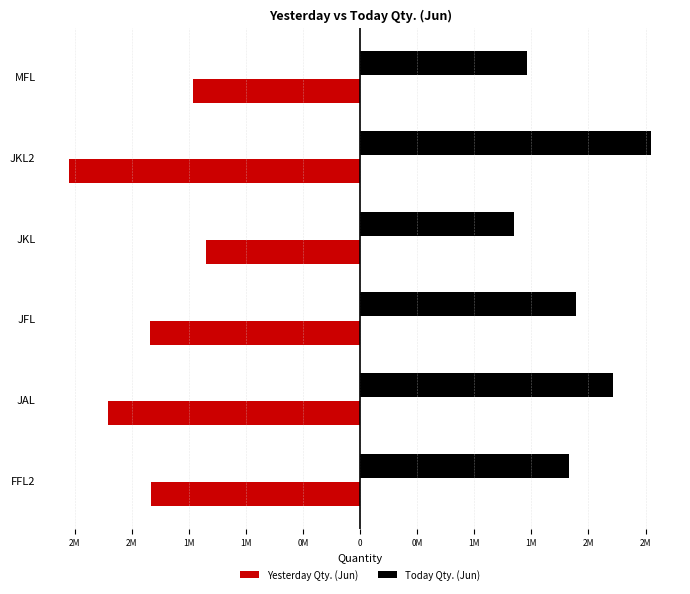

What are all the series names shown in the legend?

Yesterday Qty. (Jun), Today Qty. (Jun)